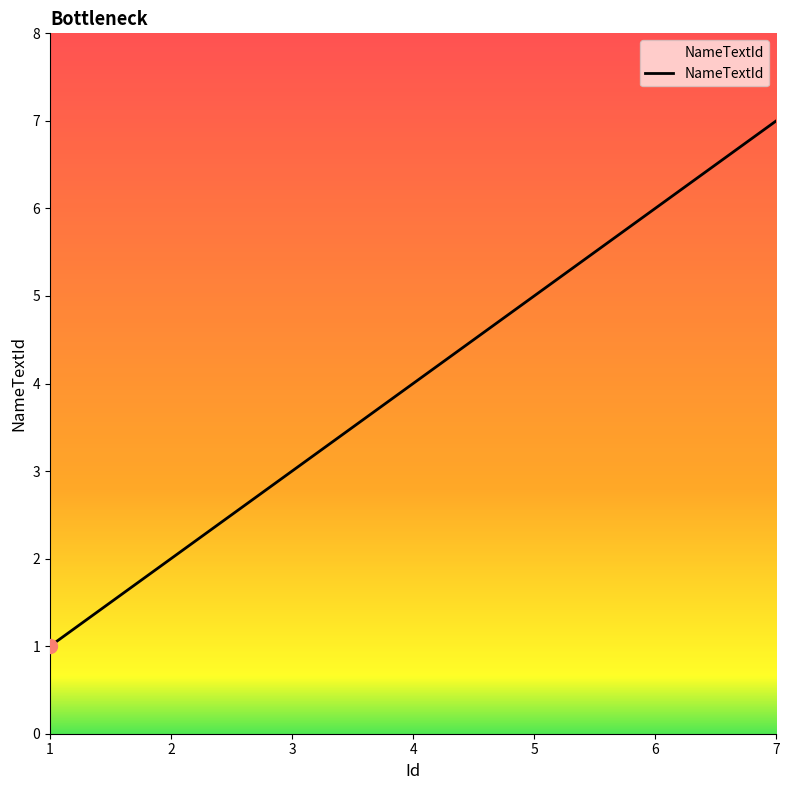

Rank the categories by value from highest to lowest.

7, 6, 5, 4, 3, 2, 1